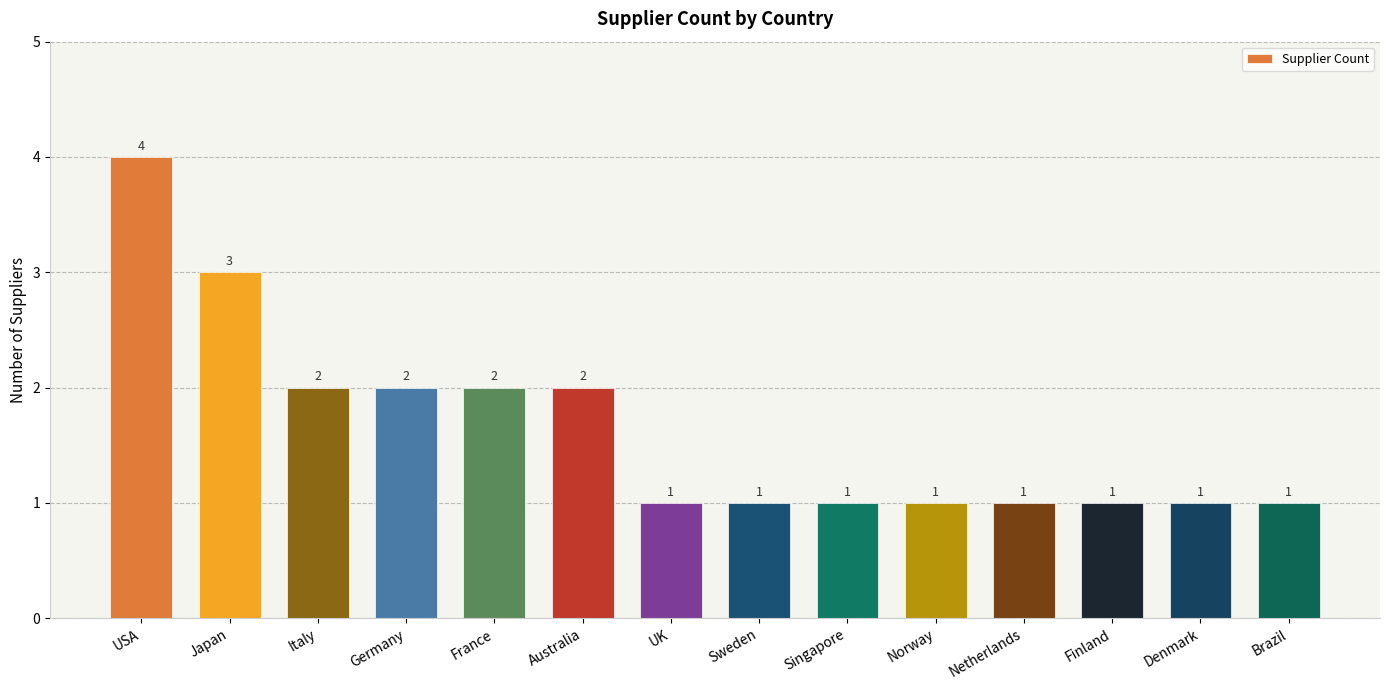

The value at USA is 3. True or false?

False